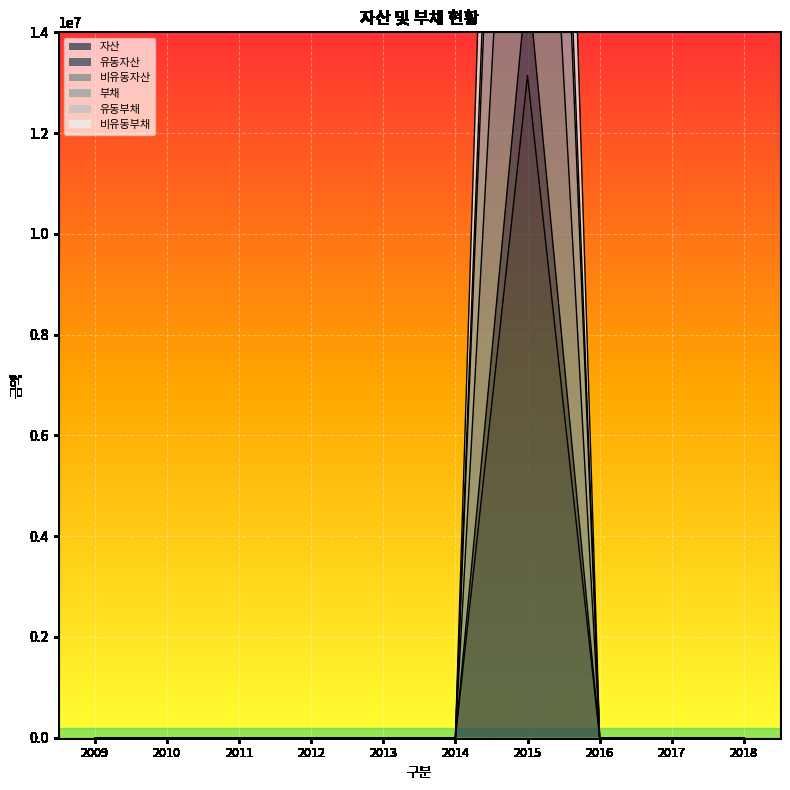

What is the greatest value displayed?

45455884